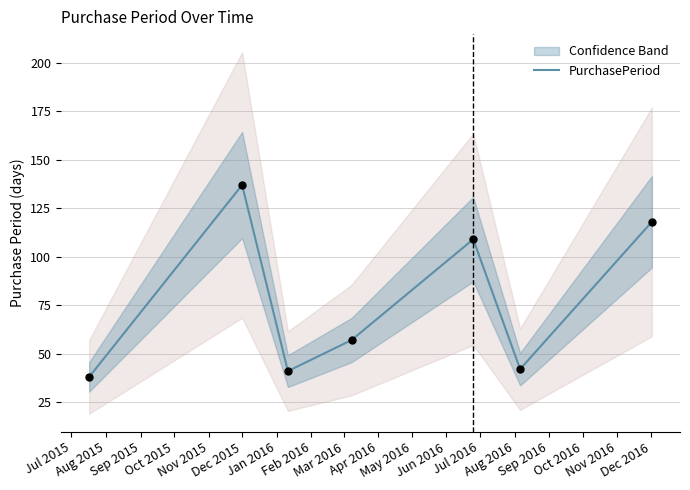

What is the highest value of the PurchasePeriod series?

137